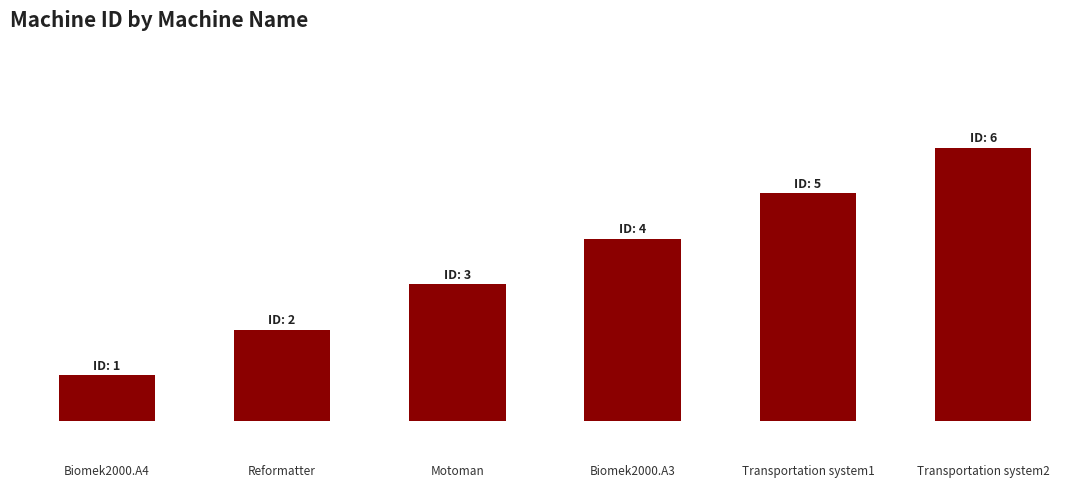

Does the chart contain any negative values?

No